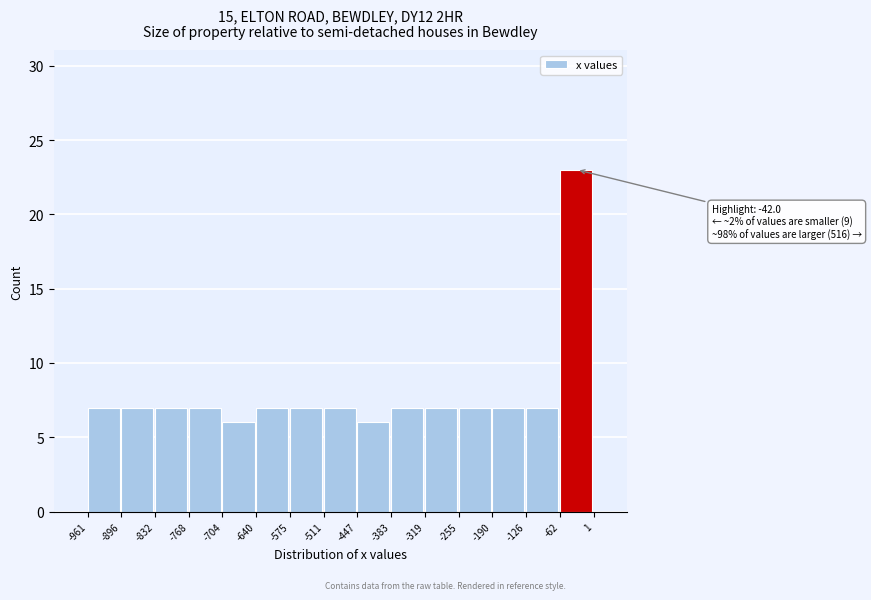

Which range on the x-axis has the tallest bar?

-62 to 1